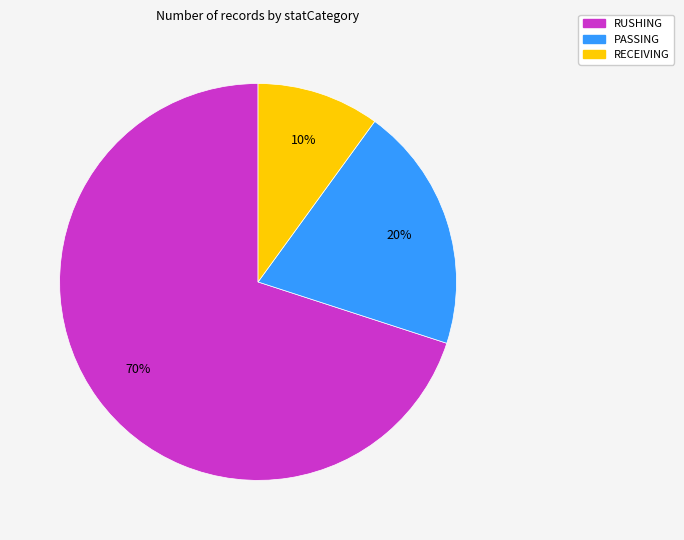

Between RECEIVING and PASSING, which is larger?

PASSING